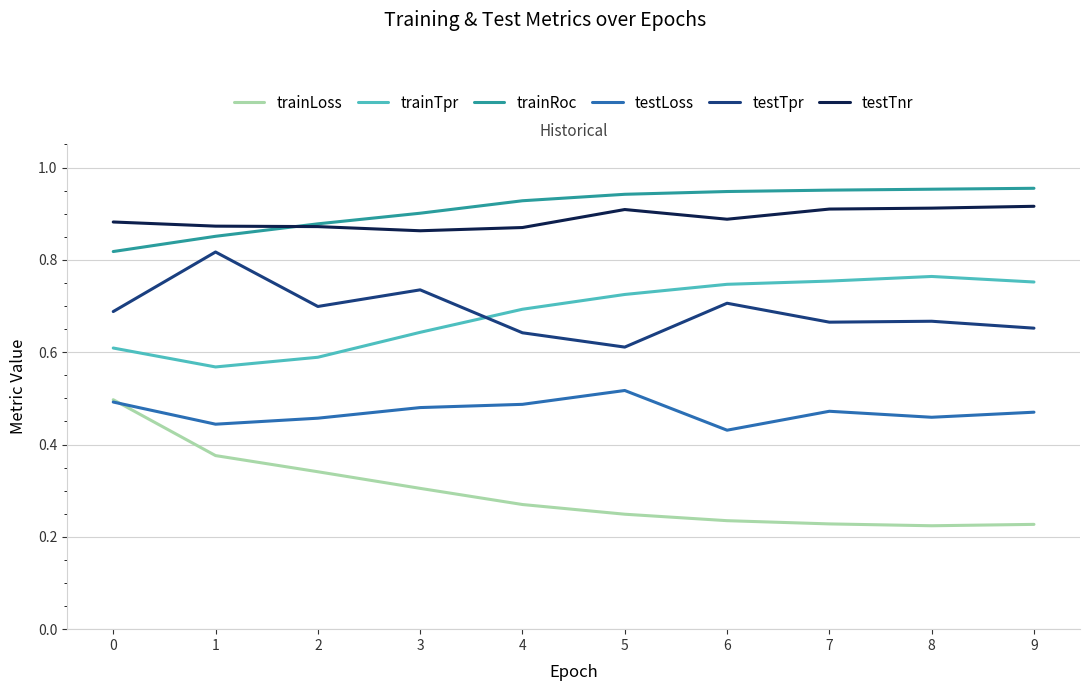

At 9, list the series in order from smallest to largest.

trainLoss, testLoss, testTpr, trainTpr, testTnr, trainRoc